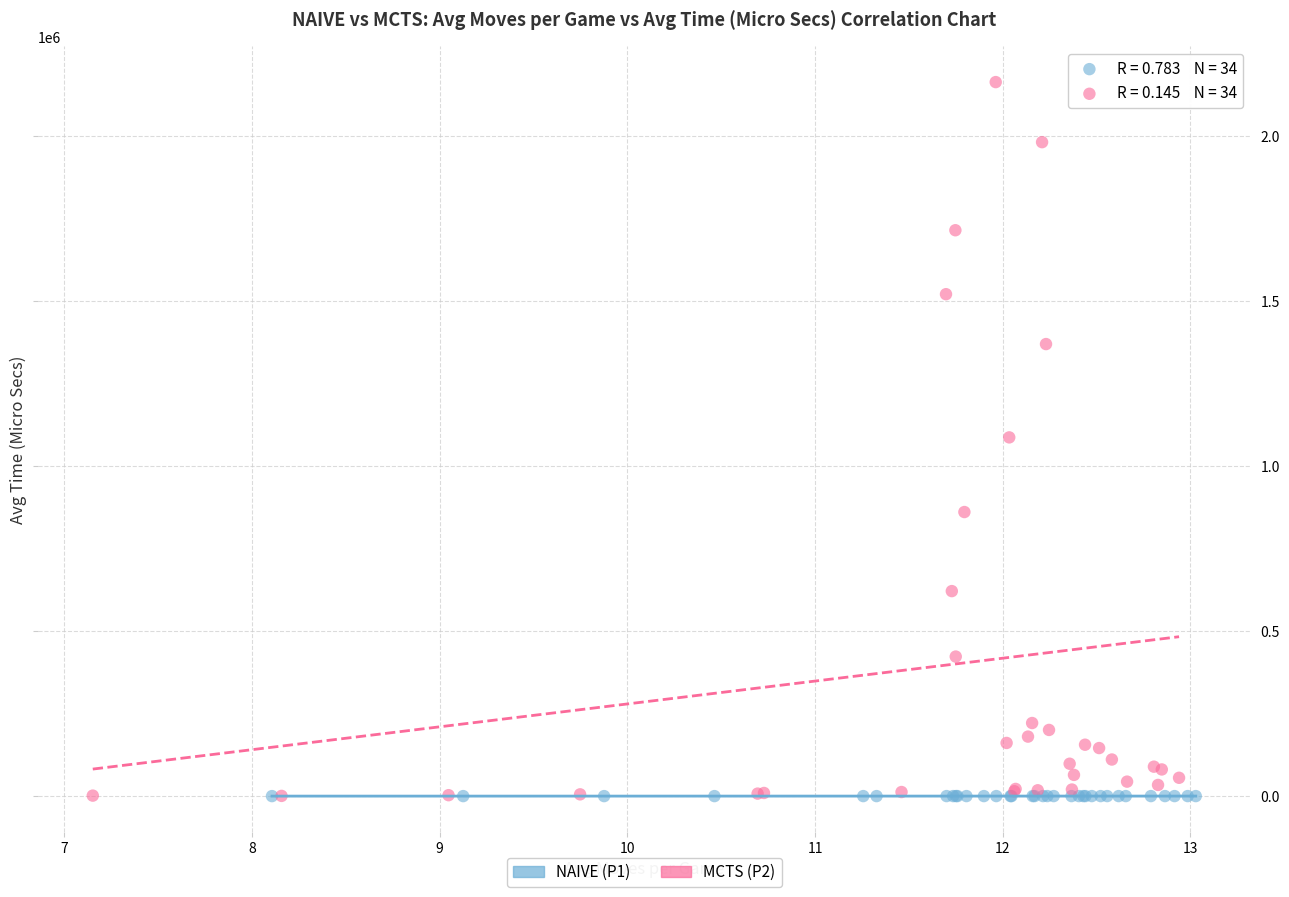

Which series has the widest spread of Y values?

MCTS (P2)